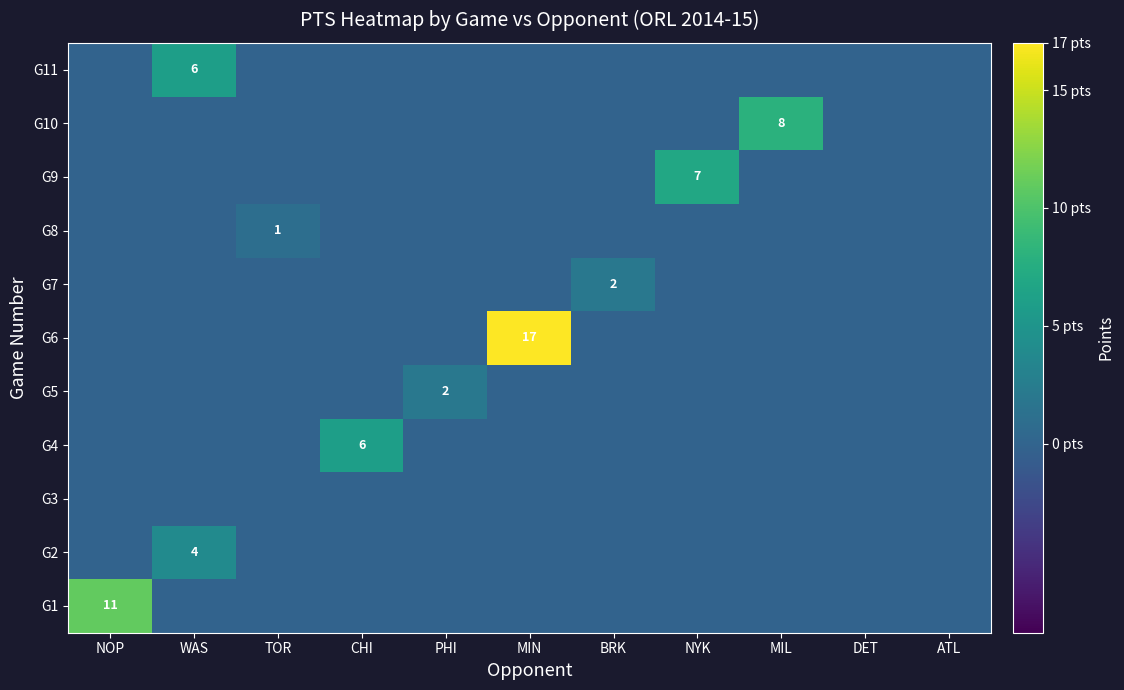

The G1 series shows 4 at NOP. True or false?

False